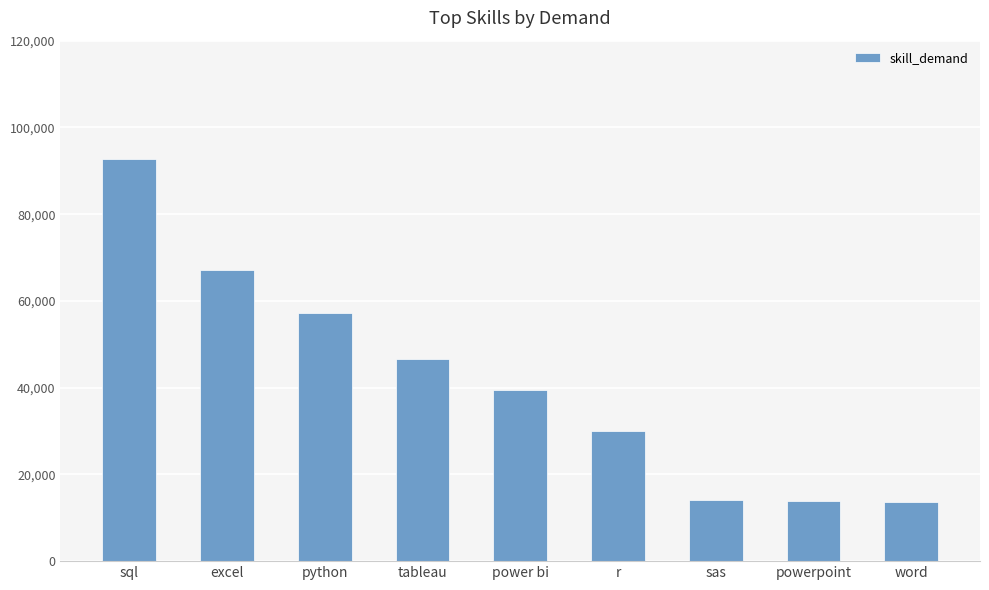

Between r and tableau, which is larger?

tableau